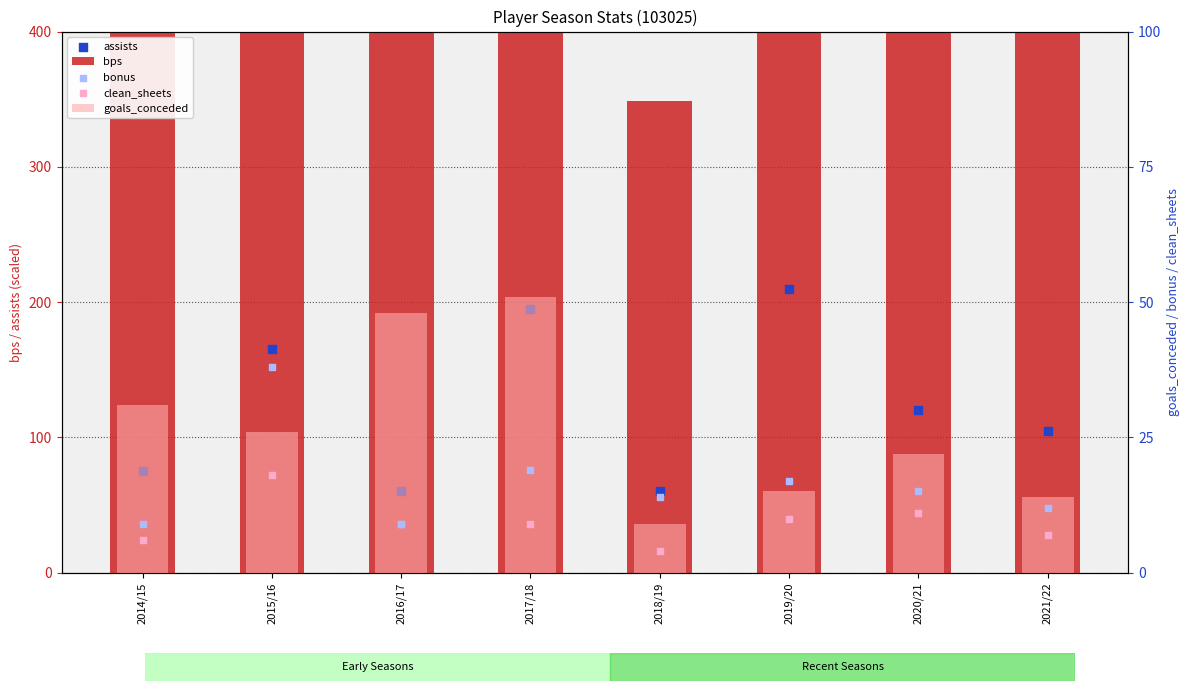

Which series has the largest total across all categories?

bps